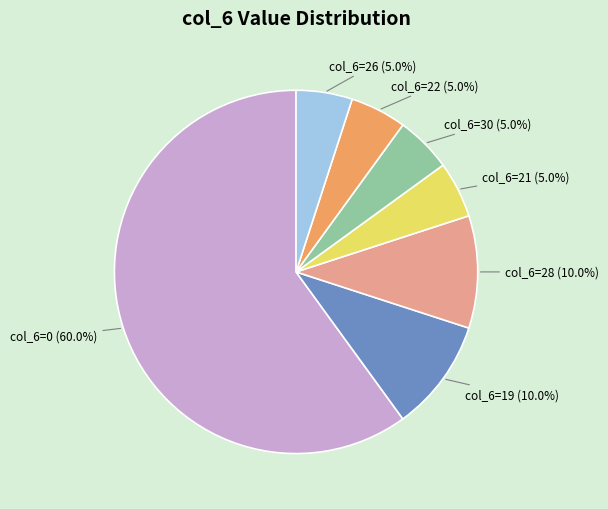

What is the largest slice in the pie chart?

col_6=0 (60.0%)